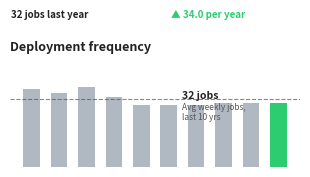

What is the maximum value shown in the chart?

40